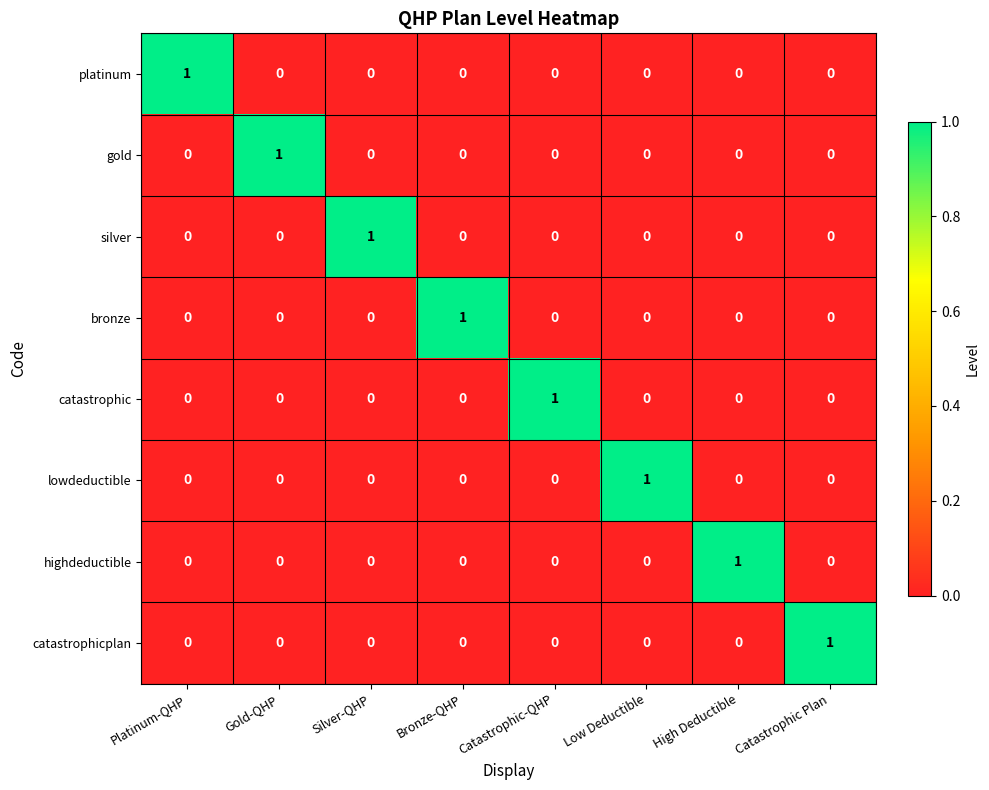

At how many categories does at least one series exceed 0?

8